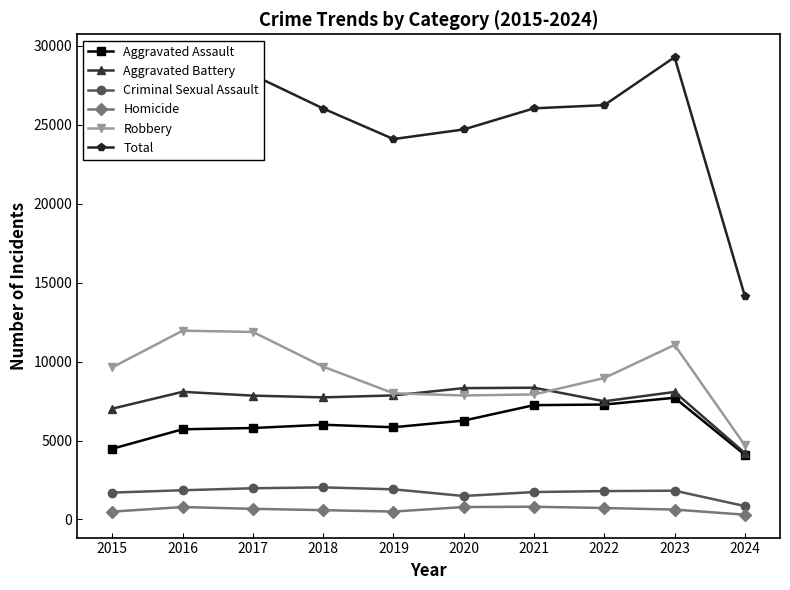

At 2017, list the series in order from largest to smallest.

Total, Robbery, Aggravated Battery, Aggravated Assault, Criminal Sexual Assault, Homicide